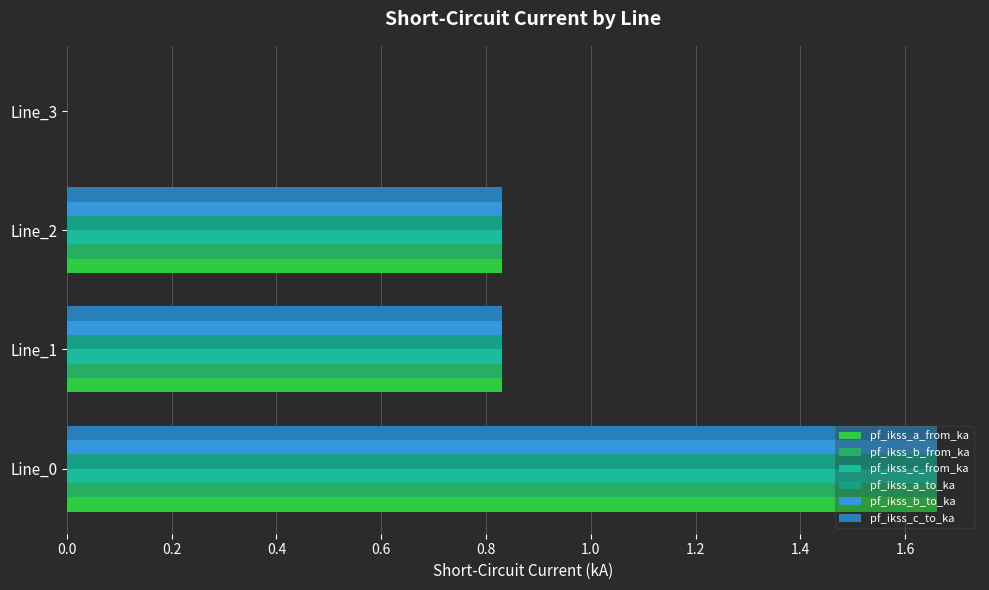

What are all the series names shown in the legend?

pf_ikss_a_from_ka, pf_ikss_b_from_ka, pf_ikss_c_from_ka, pf_ikss_a_to_ka, pf_ikss_b_to_ka, pf_ikss_c_to_ka